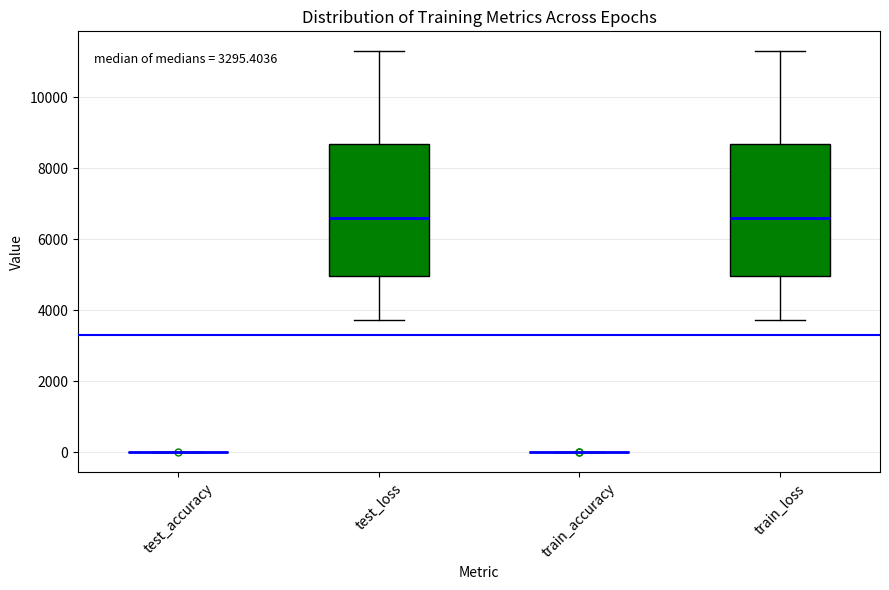

Where does the median line of the box for train_loss sit on the y-axis? The values are not printed on the chart, so give them approximately, as read against the axis.

6600